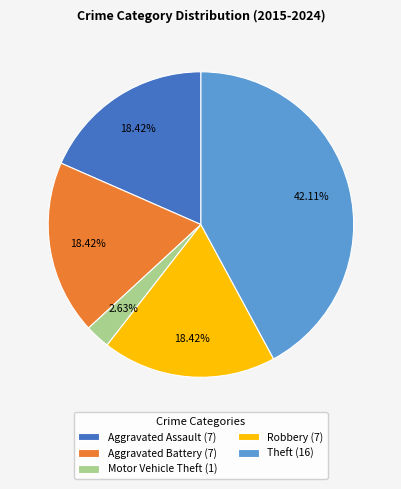

Is there any slice that represents more than half of the pie?

No